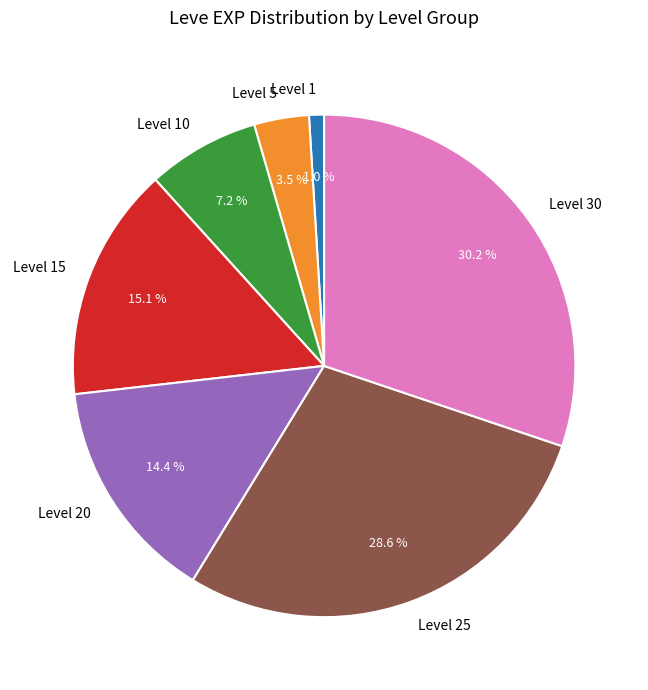

To the nearest percent, what is the combined percentage of Level 25 and Level 15?

44%